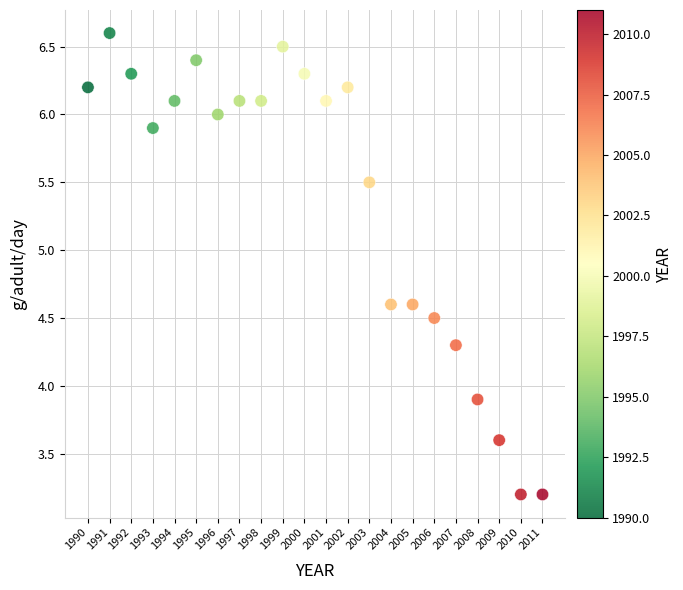

What is the range of Y values (max minus min)?

3.4